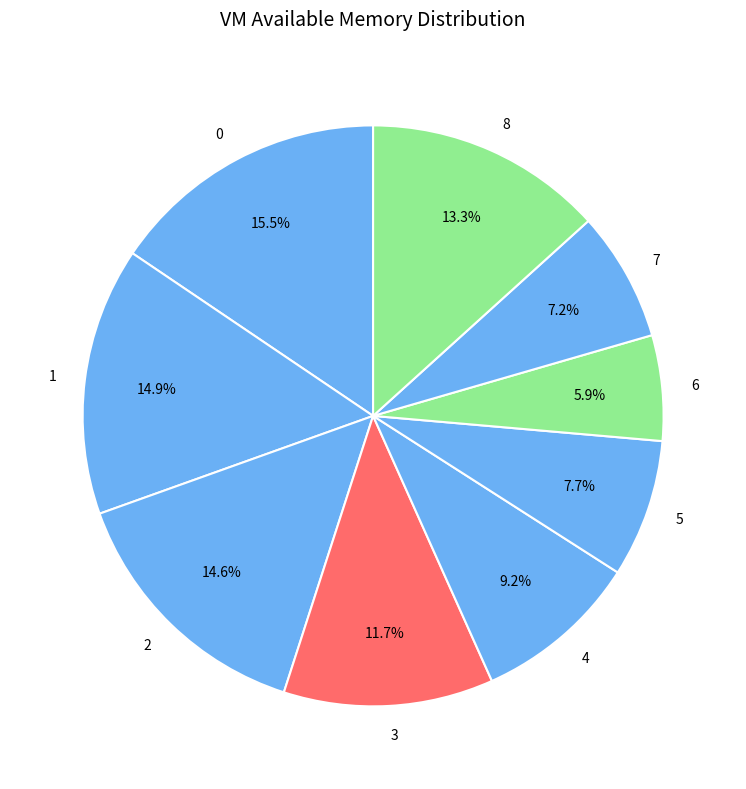

Is it true that 8 is 20% of the pie?

False